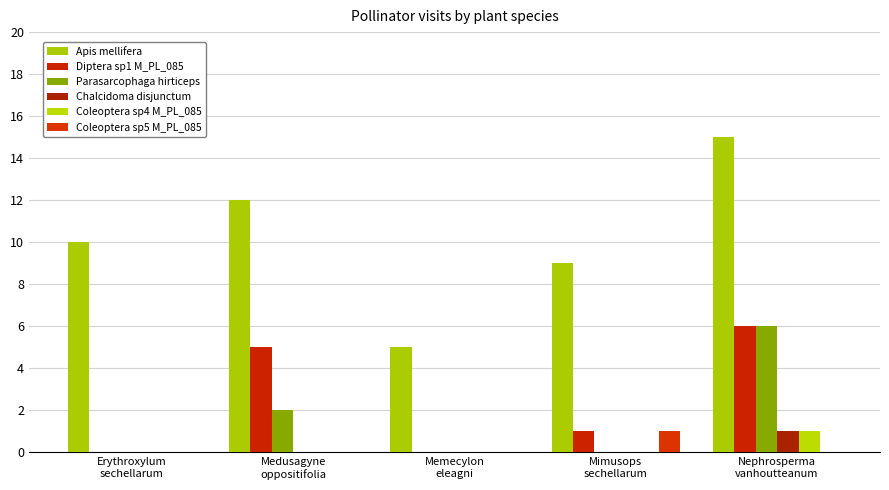

Which series changed the most between Erythroxylum
sechellarum and Memecylon
eleagni?

Apis mellifera